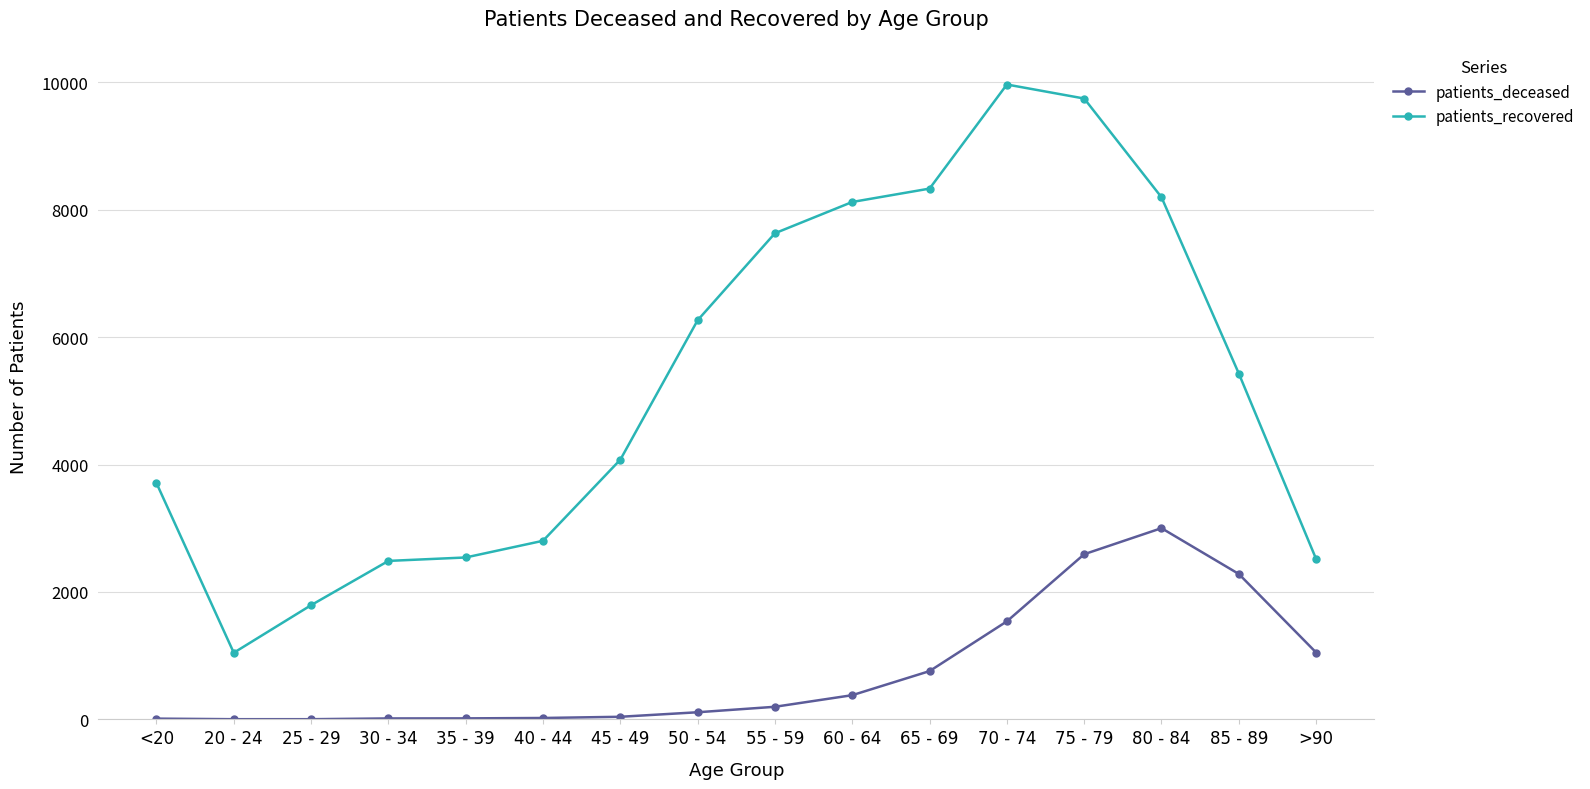

What is the difference between the patients_deceased values at 65 - 69 and 40 - 44?

736